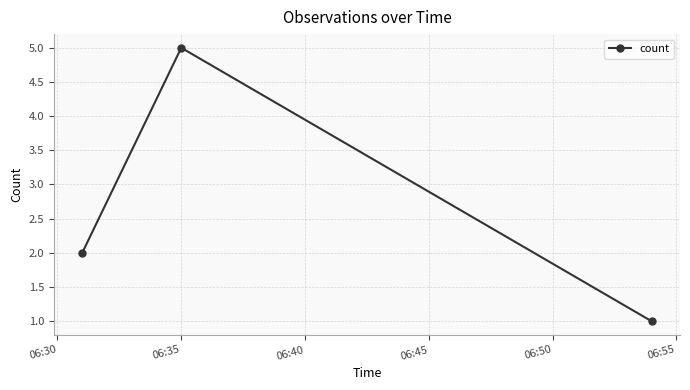

Reading right to left, transcribe all the data shown in this chart.

1	5	2